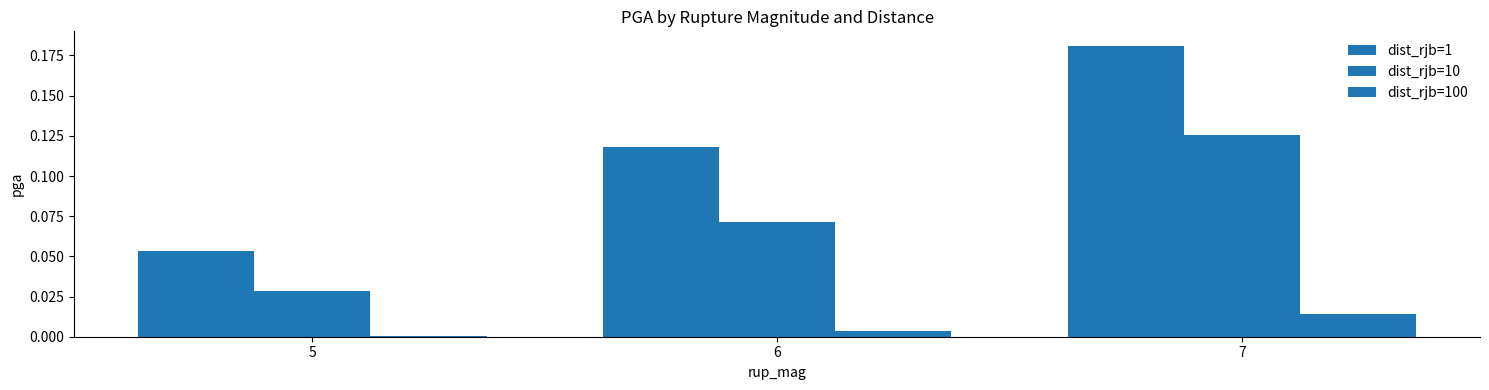

Count the dist_rjb=10 values in the range 0 to 1.

3